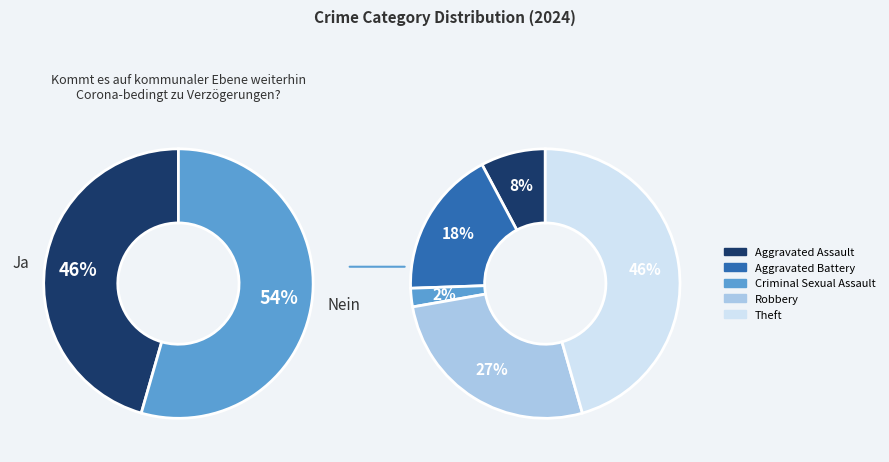

Rank the categories by value from lowest to highest.

Criminal Sexual Assault, Aggravated Assault, Aggravated Battery, Robbery, Theft